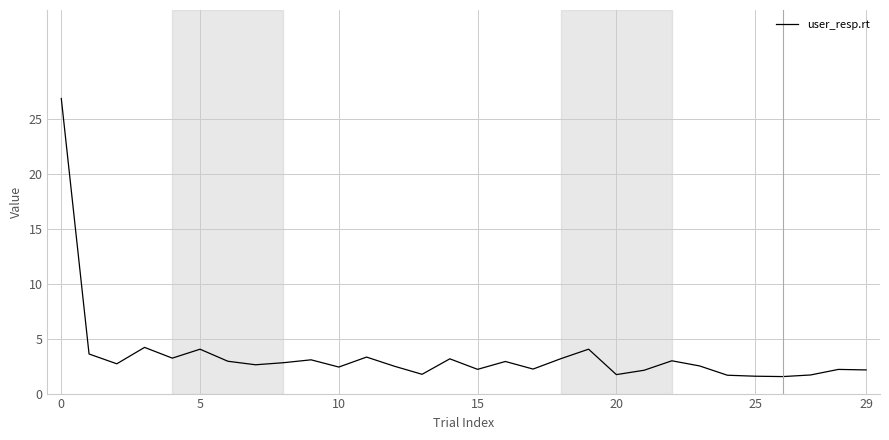

What is the difference between the maximum and minimum values?

25.3